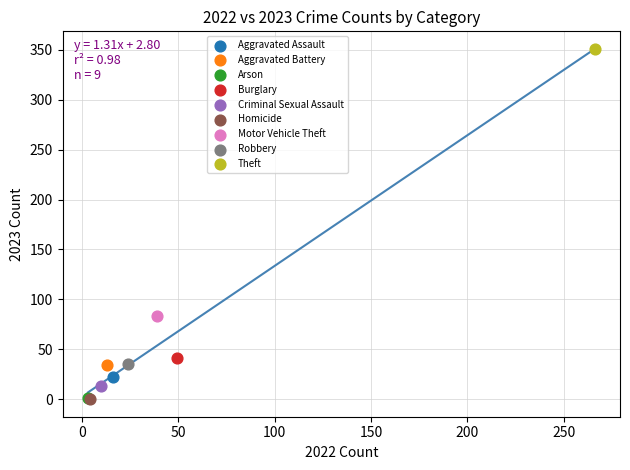

What are all the series names shown in the legend?

Aggravated Assault, Aggravated Battery, Arson, Burglary, Criminal Sexual Assault, Homicide, Motor Vehicle Theft, Robbery, Theft